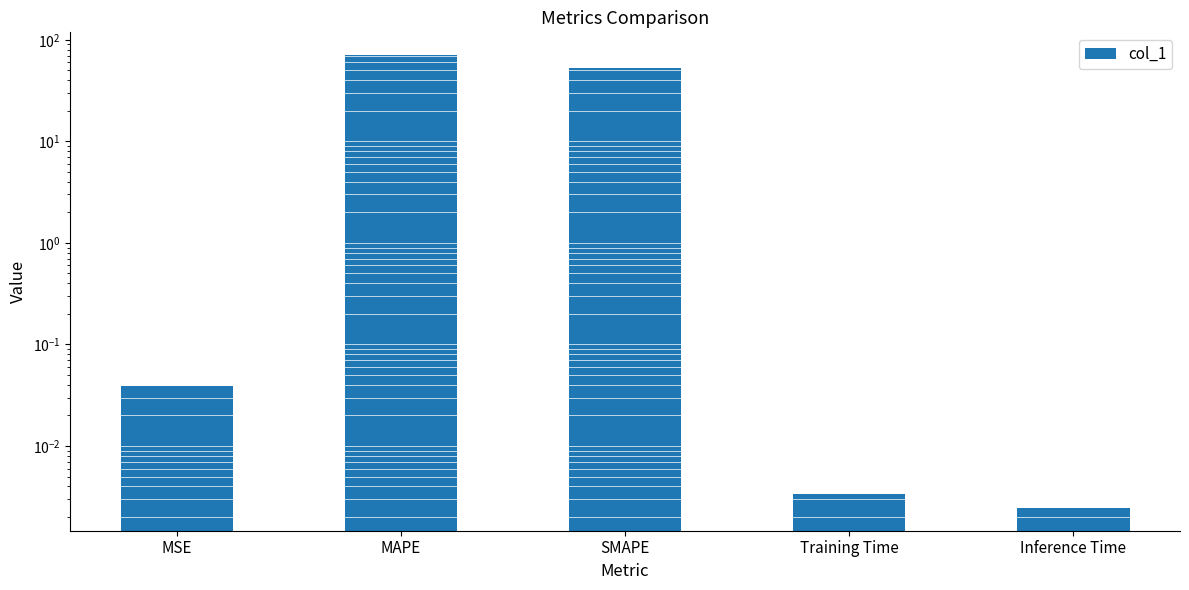

Is it true that the value at SMAPE is 94.1?

False